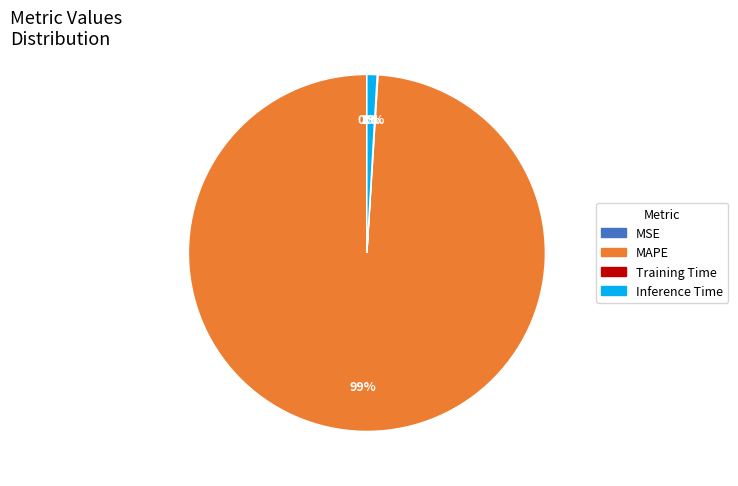

Between Inference Time and MAPE, which is larger?

MAPE